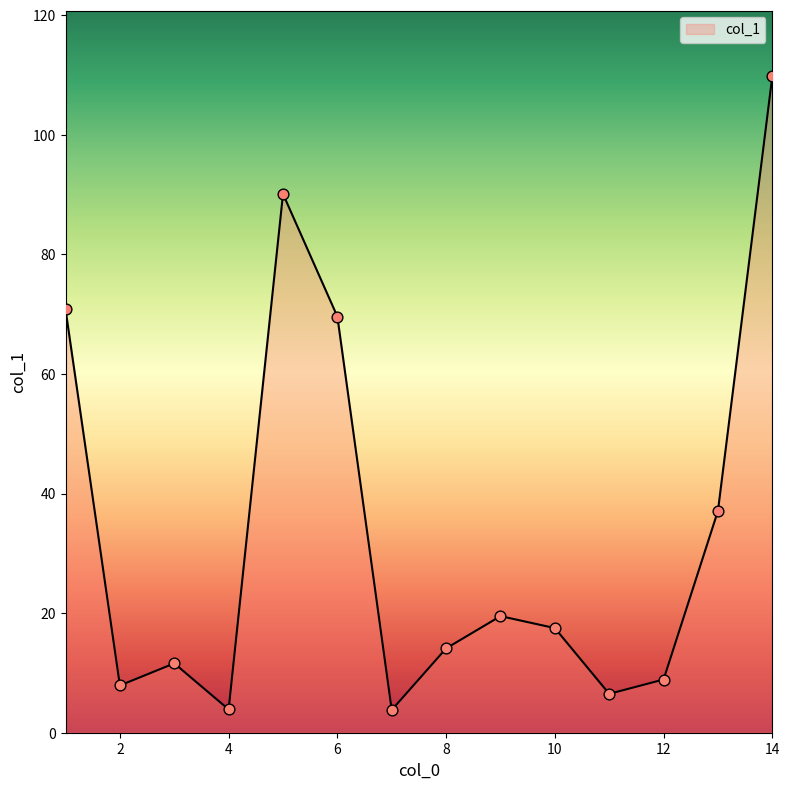

What is the maximum value shown in the chart?

109.8